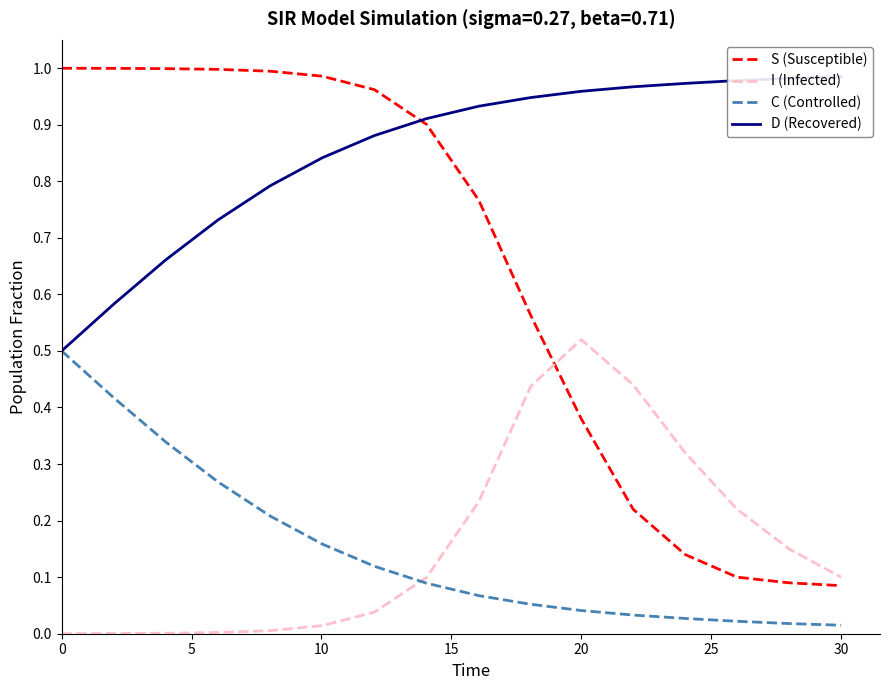

Between 10 and 15, which series saw the biggest shift?

C (Controlled)